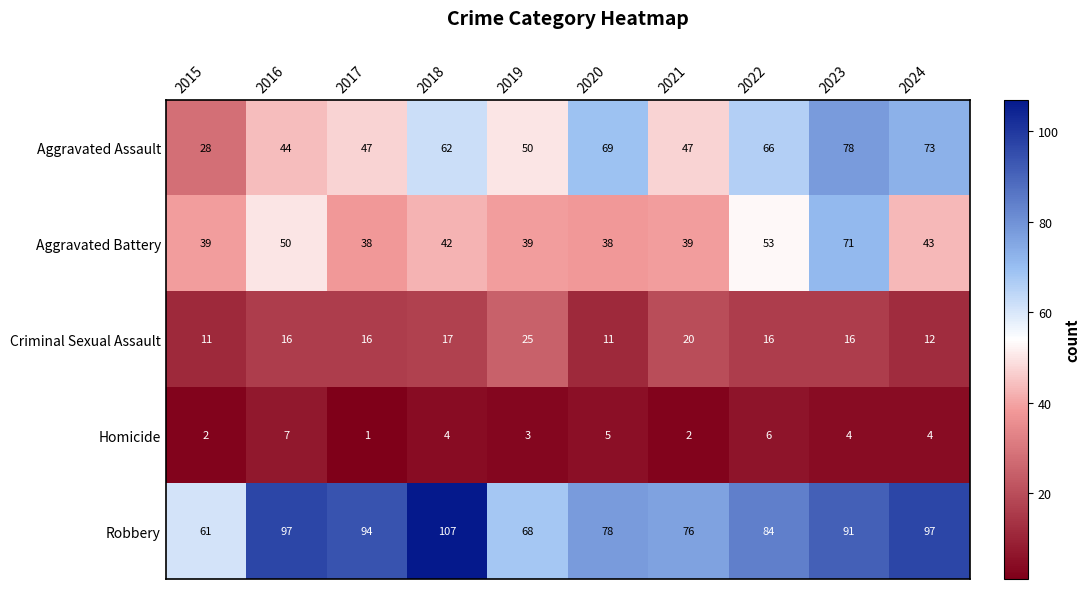

At which category is the sum across all series the highest?

2023